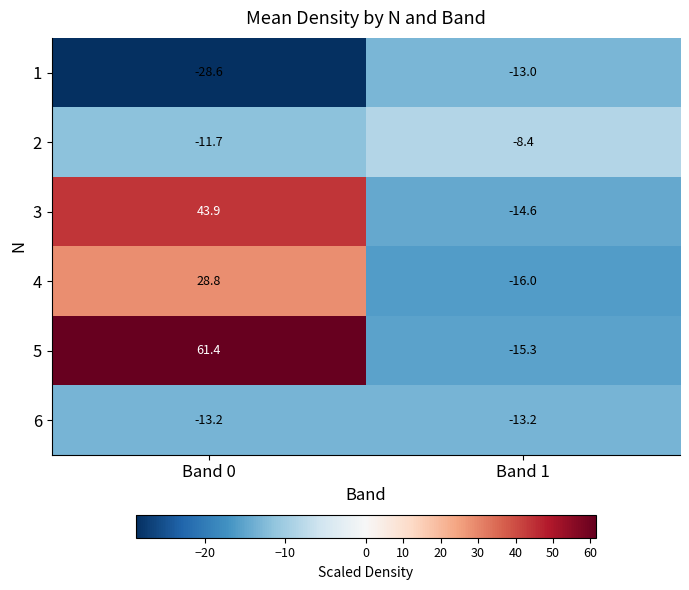

What is the approximate value of 3 at Band 1?

-14.6